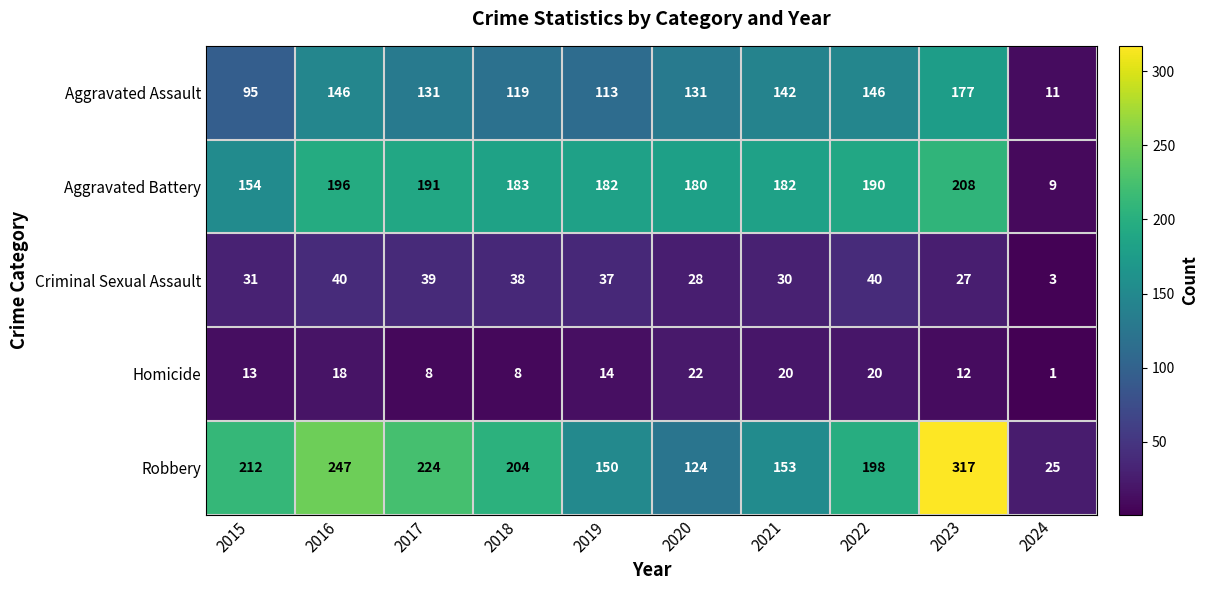

Rank the series by their maximum value, from highest to lowest.

Robbery, Aggravated Battery, Aggravated Assault, Criminal Sexual Assault, Homicide